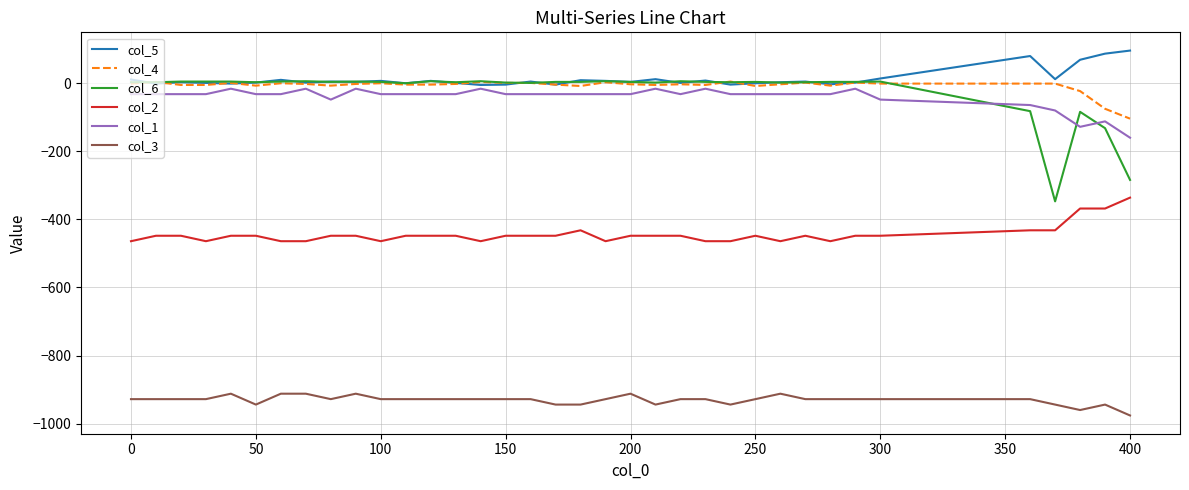

True or false: col_3 and col_2 cross at least once.

False